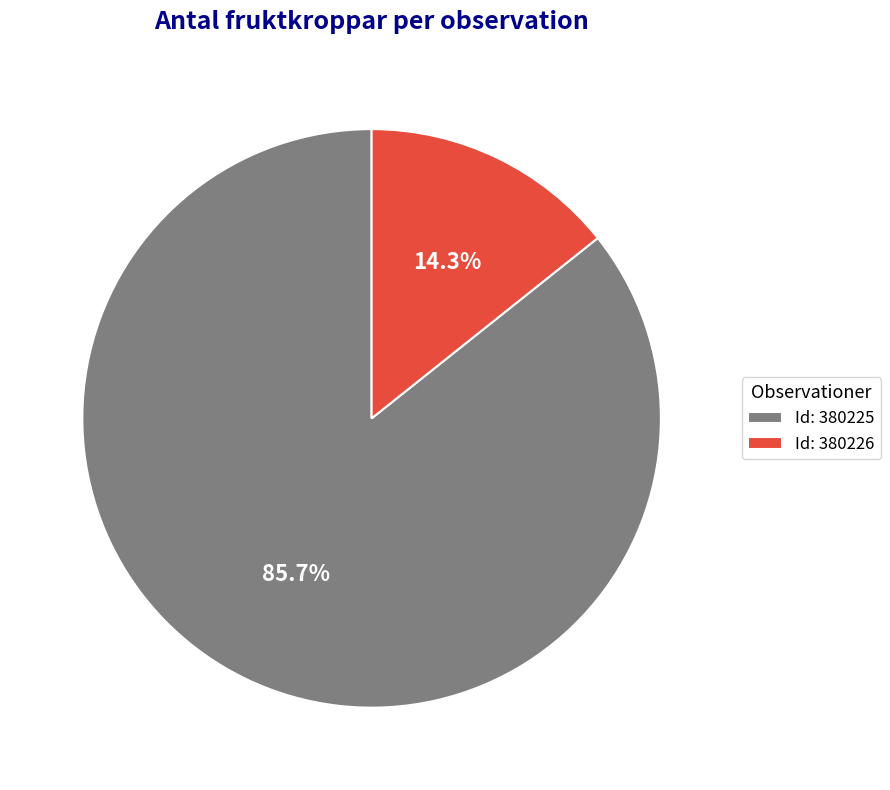

Combined, what portion of the pie is Id: 380226 and Id: 380225?

100.0%